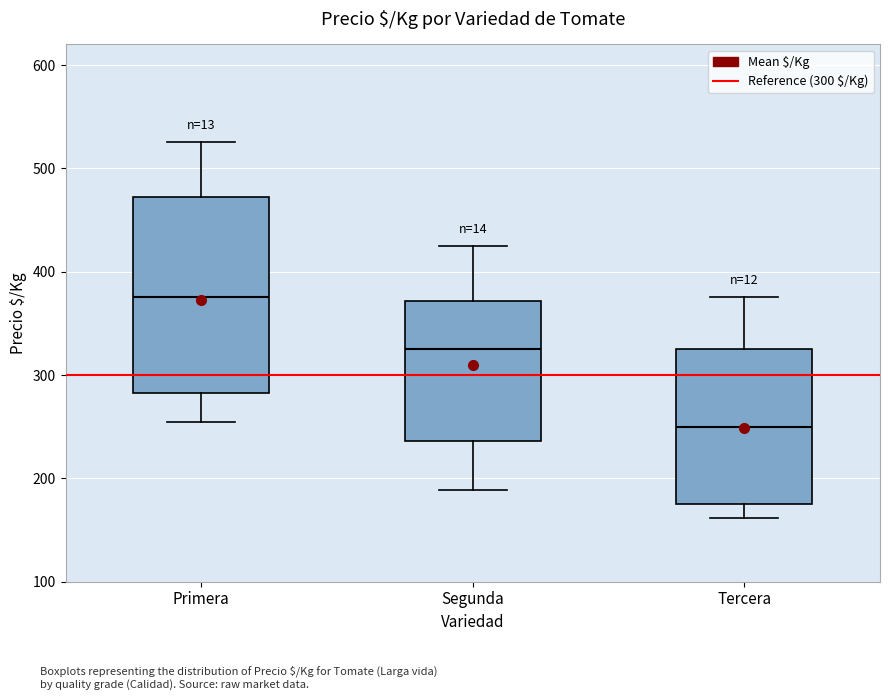

Reading left to right, transcribe this box plot: for each box, give where its median line is, the range the box spans, and where its two whiskers end, as read against the y-axis. The values are not printed on the chart, so give them approximately, as read against the axis.

Primera: median 380, box 280 to 470, whiskers 250 to 530
Segunda: median 330, box 240 to 370, whiskers 190 to 430
Tercera: median 250, box 180 to 330, whiskers 160 to 380